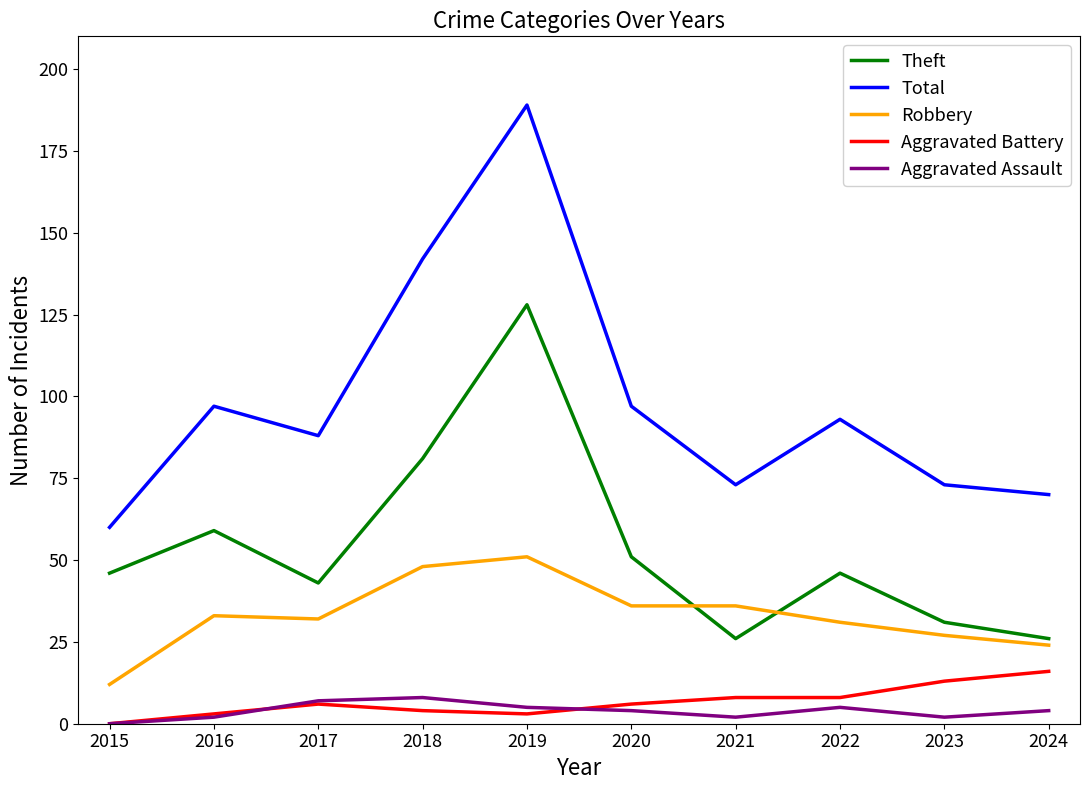

Does the chart have visible grid lines?

No